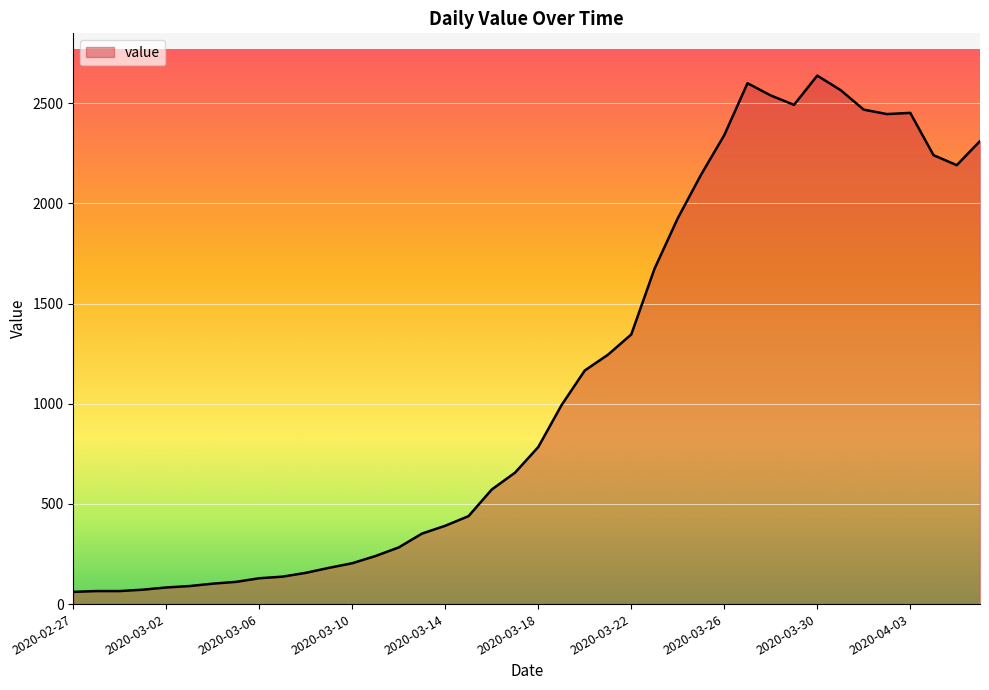

What is the smallest value displayed?

61